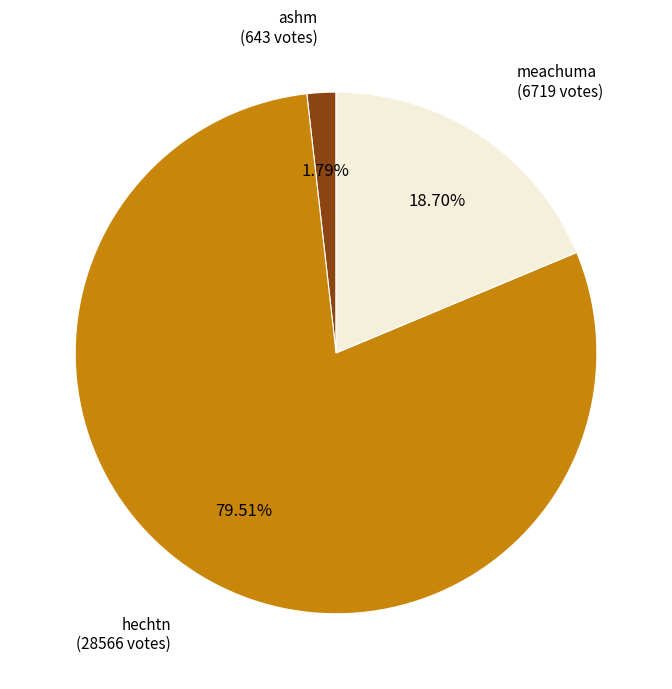

Count the number of slices in the pie.

3